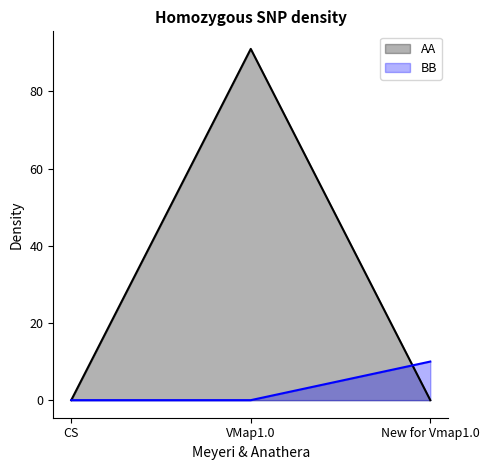

What position from the right is VMap1.0?

2